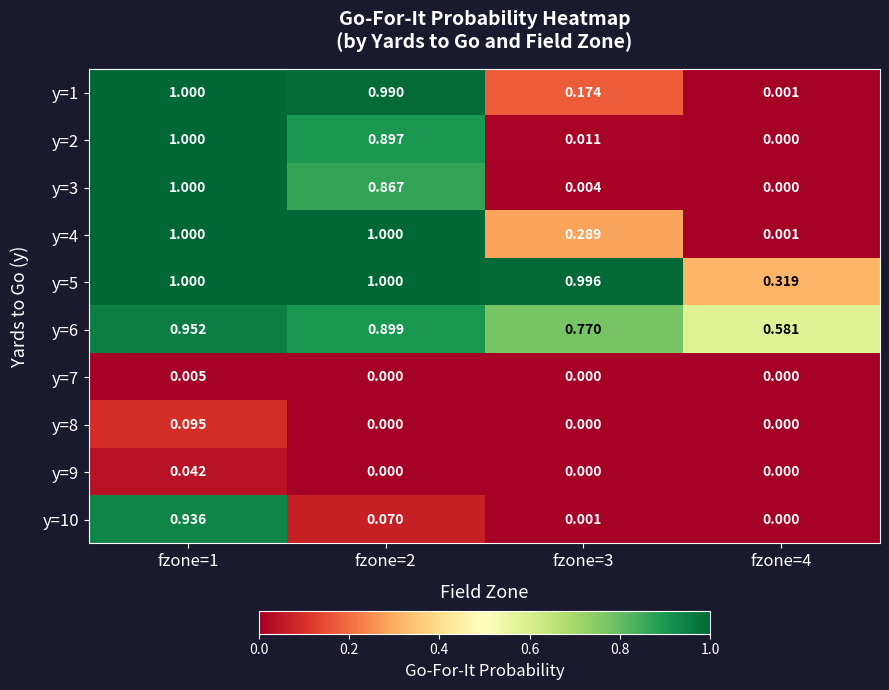

What is the greatest value displayed?

1.0